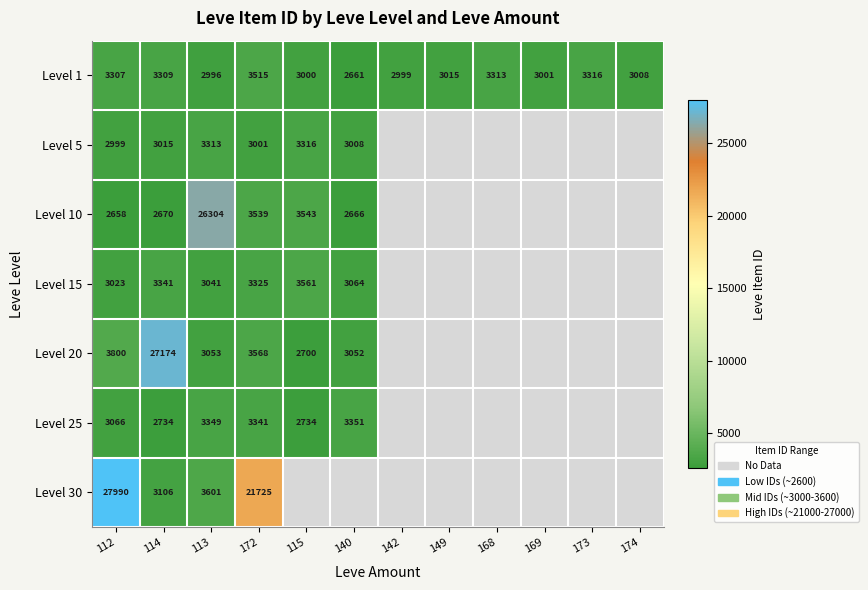

The Level 1 series shows 4711.1 at 140. True or false?

False